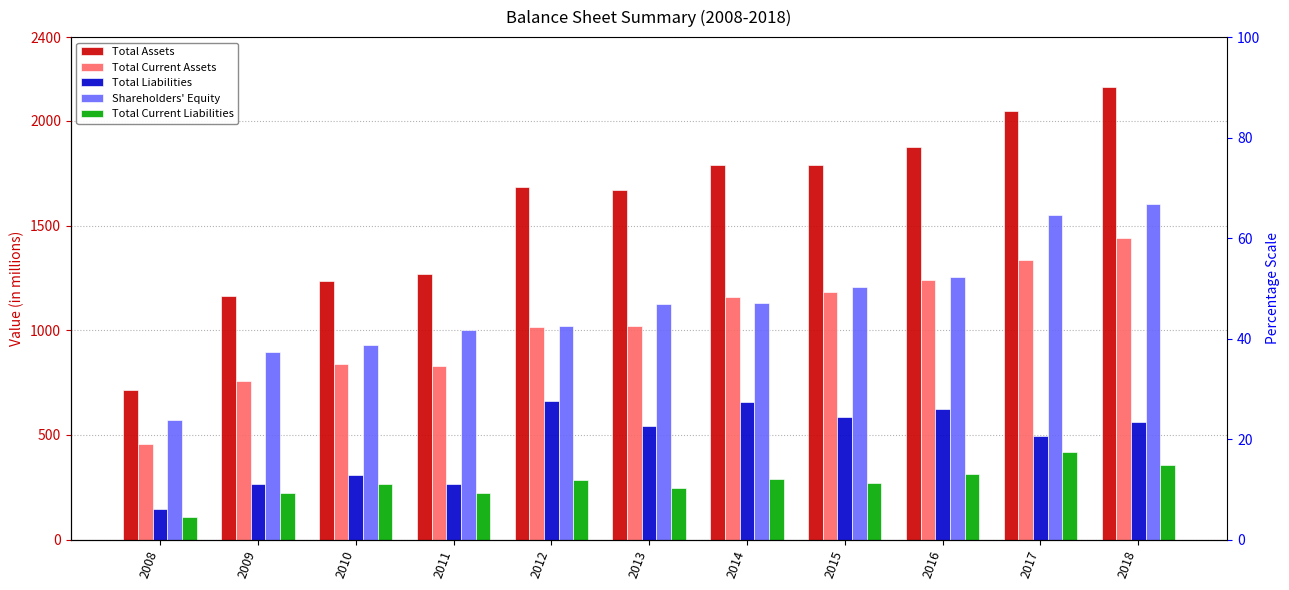

What is the sum of the Total Liabilities values at 2016 and 2008?

768